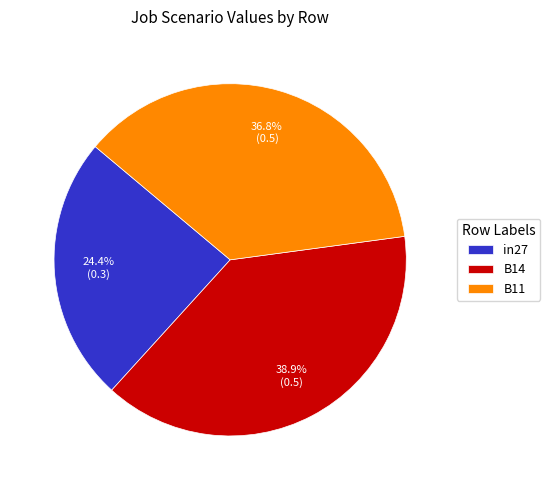

How many slices are in this pie chart?

3